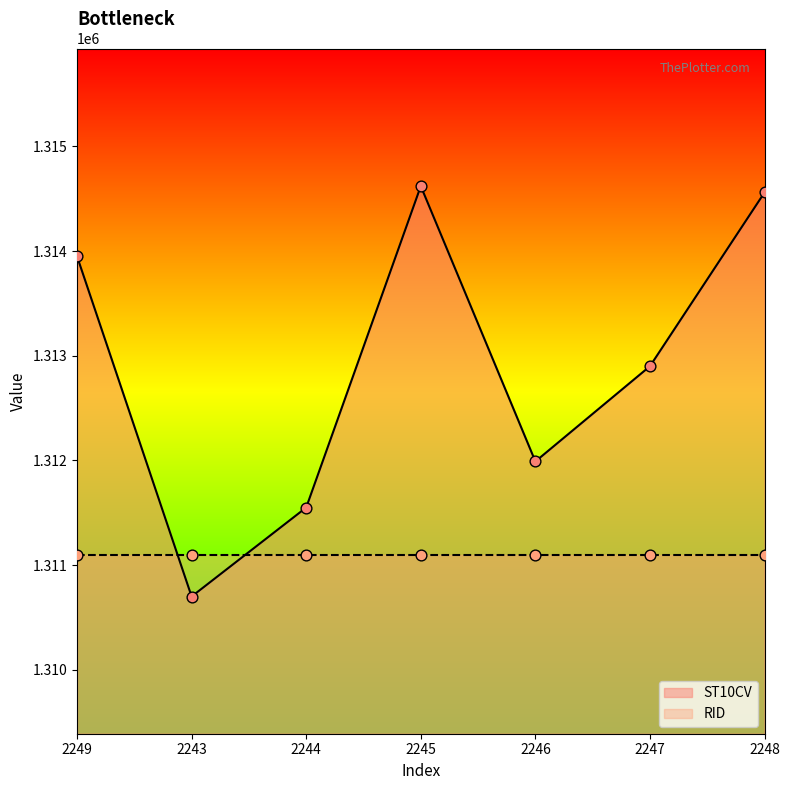

What is the ratio of the value at 2248 to the value at 2243?

1.0